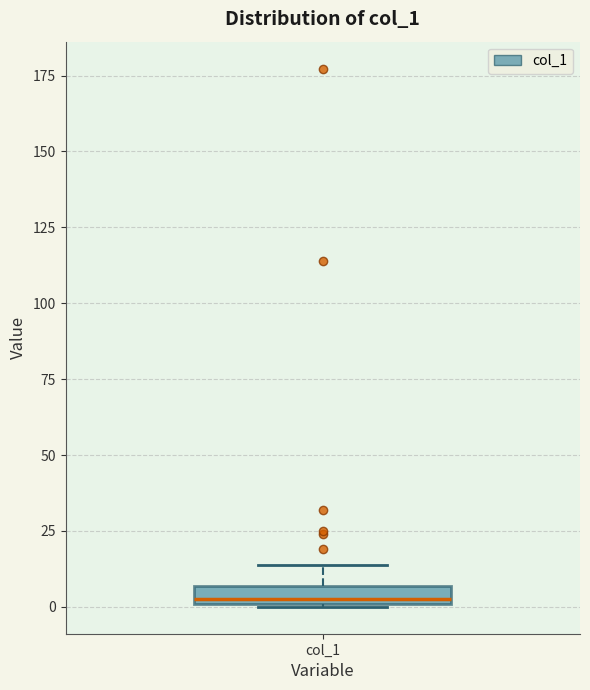

Where is the lower edge of the box for col_1 on the y-axis? The values are not printed on the chart, so give them approximately, as read against the axis.

0